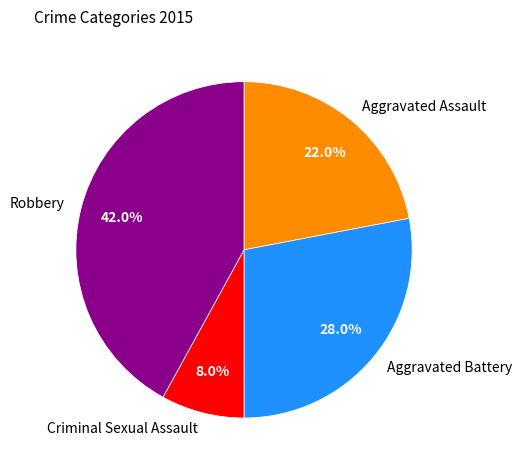

Is there any slice that represents more than half of the pie?

No